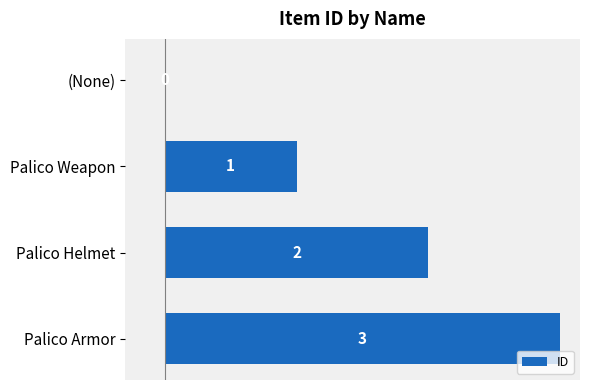

What is the maximum value shown in the chart?

3